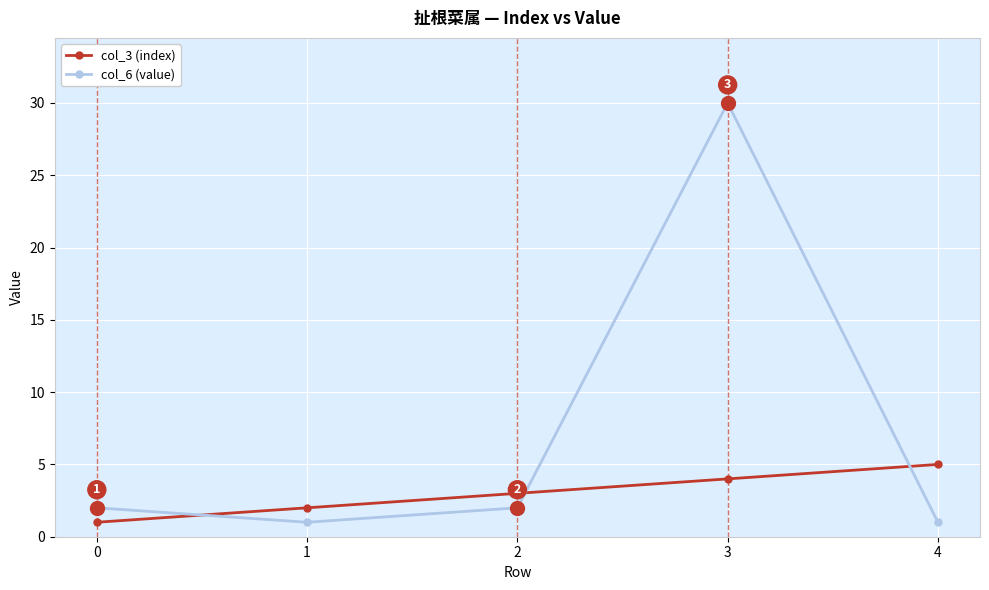

Is the value of col_6 (value) at 2 greater than the value of col_3 (index) at 0?

Yes